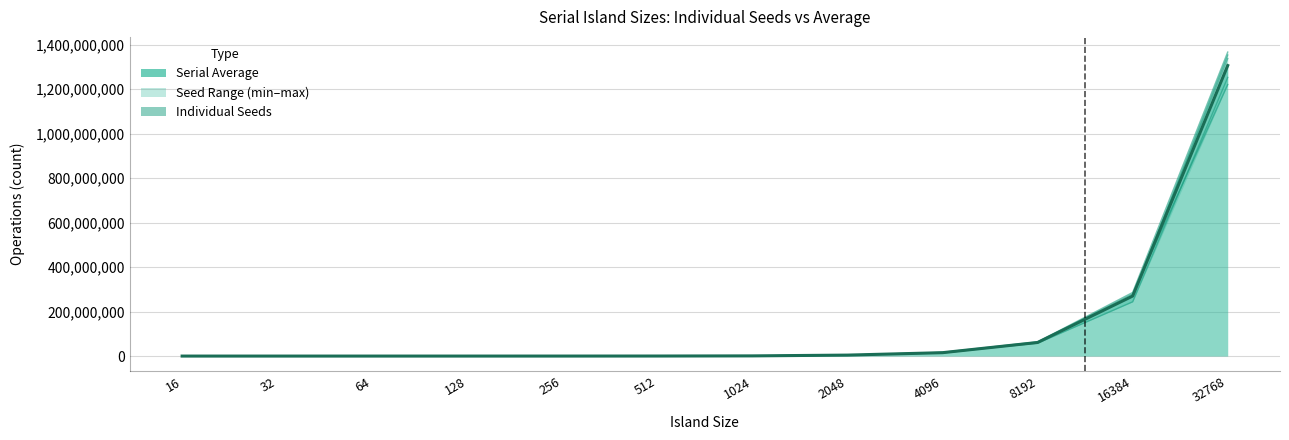

Reading right to left, transcribe all the data shown in this chart.

Serial (Seed=2): 32768=1354088358	16384=269657665	8192=60945444	4096=13853955	2048=4695877	1024=821012	512=228163	256=47642	128=12550	64=3649	32=1057	16=174
Serial (Seed=42): 32768=1338074618	16384=270954574	8192=60434858	4096=14800328	2048=4081376	1024=916531	512=215445	256=45721	128=14591	64=4339	32=1203	16=225
Serial (Seed=462): 32768=1221415344	16384=279301455	8192=62422299	4096=14512564	2048=4521937	1024=832812	512=175246	256=42362	128=11987	64=3546	32=822	16=260
Serial (Seed=3131): 32768=1253370122	16384=244136867	8192=57983414	4096=16436216	2048=4194506	1024=804676	512=191693	256=40591	128=13803	64=3036	32=1070	16=260
Serial (Seed=7270): 32768=1367245483	16384=286151670	8192=64047468	4096=16804446	2048=4362492	1024=860164	512=205147	256=41248	128=12120	64=3406	32=911	16=257